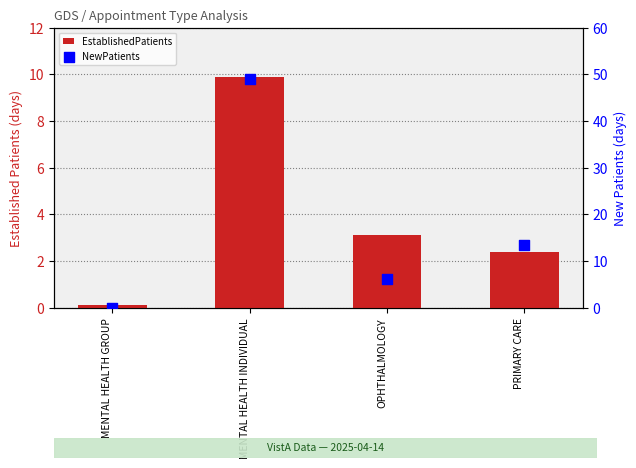

At how many categories does at least one series exceed 35?

1